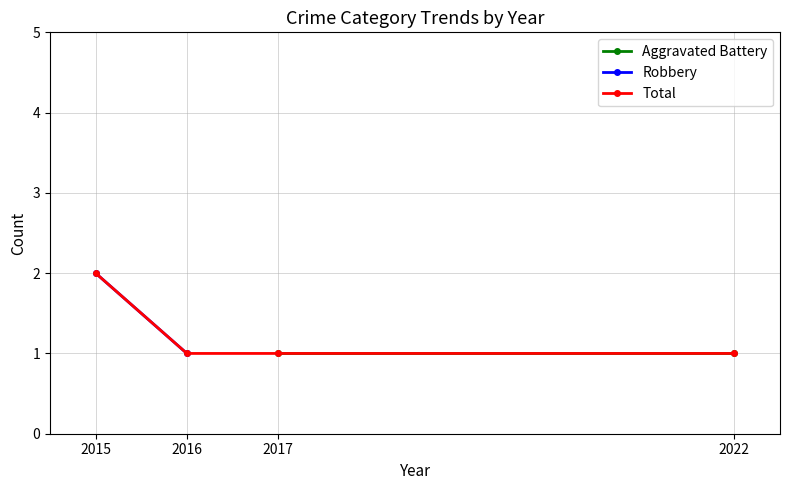

Rank the series at 2022 from lowest to highest value.

Aggravated Battery, Robbery, Total